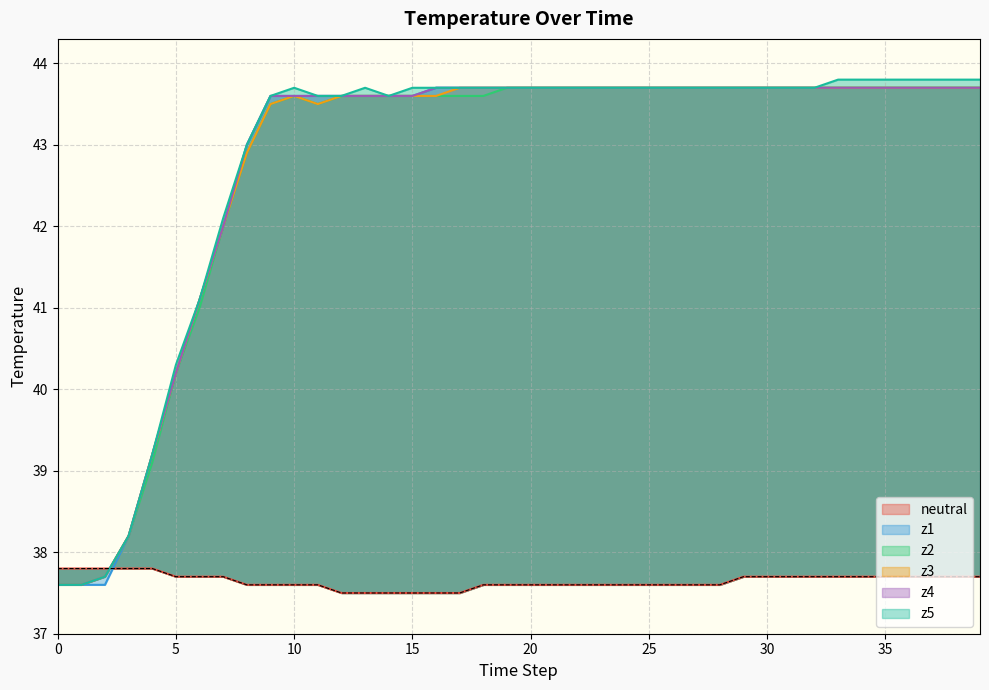

At which label does z2 first exceed 43?

9